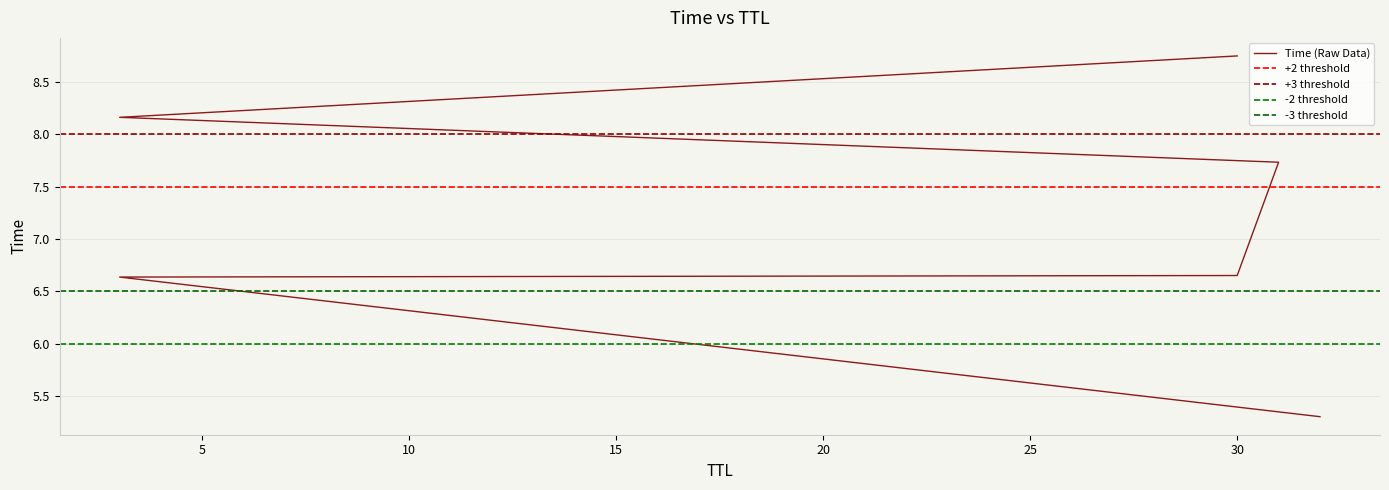

List the labels in order of value, smallest first.

32, 3, 30, 31, 3, 30